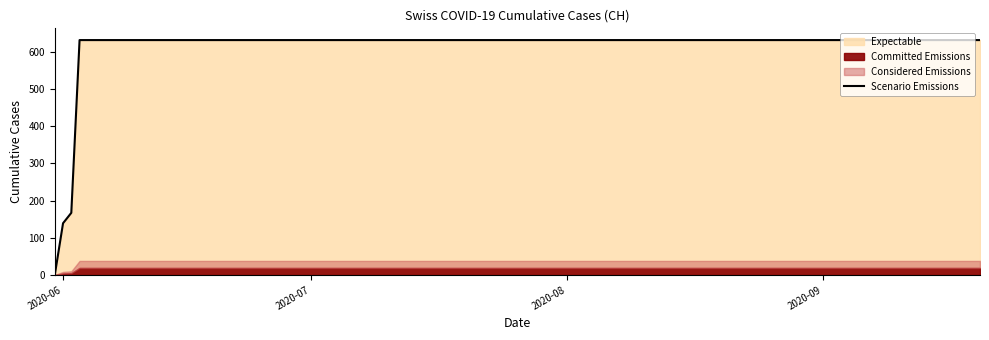

What is the value of the 17th point from the left?

631